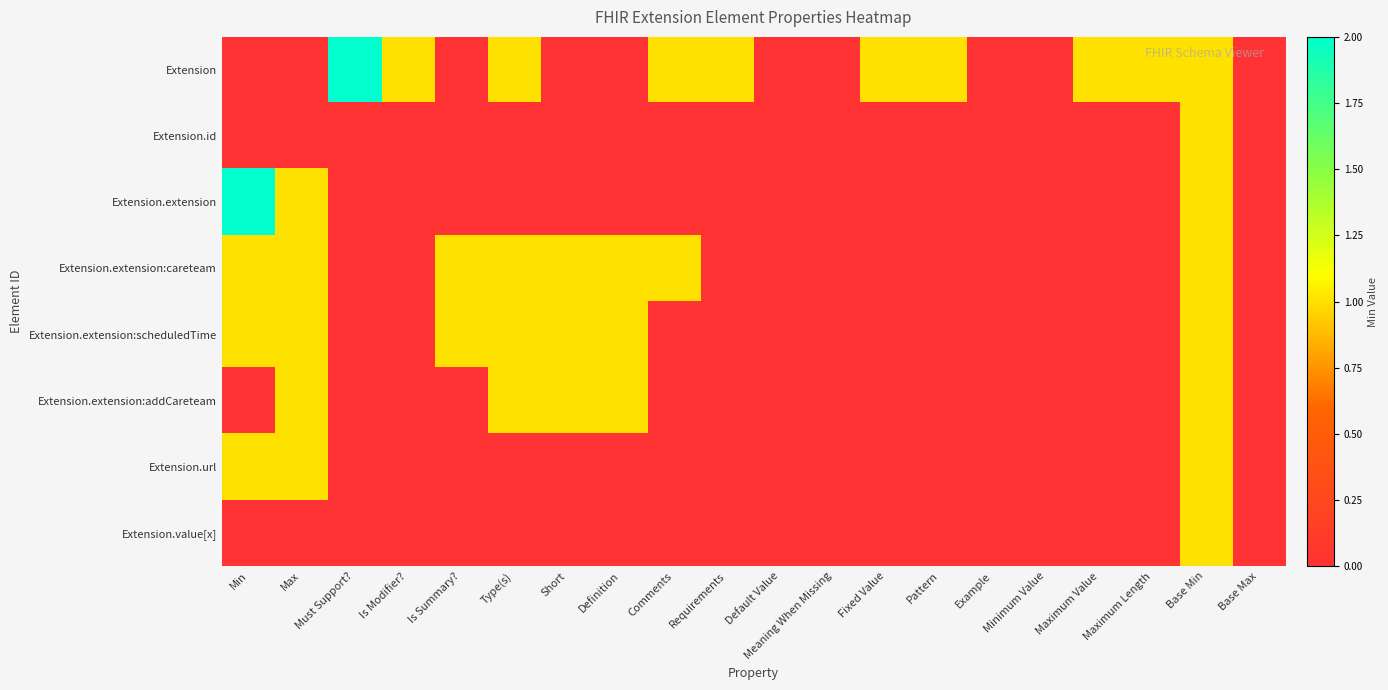

Which series has the largest range (max minus min)?

Extension